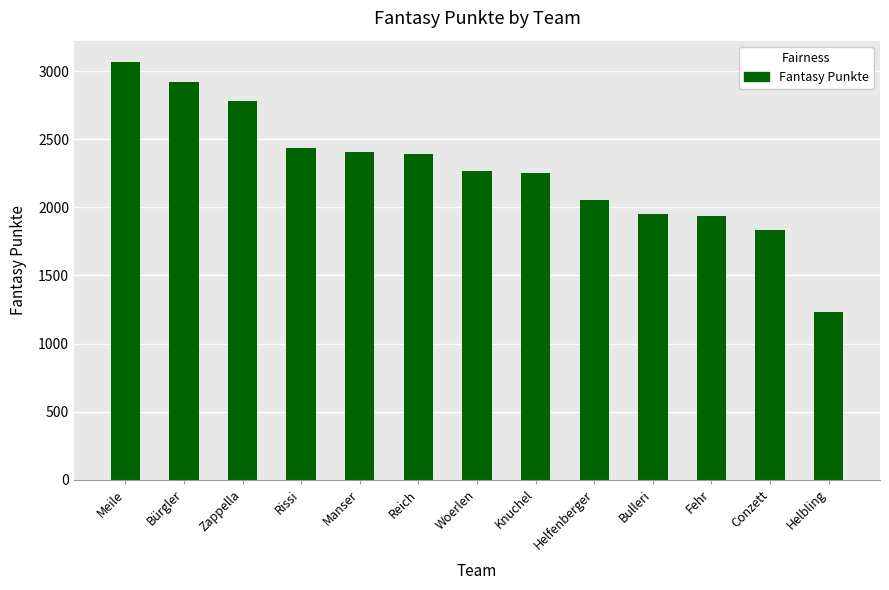

What position from the right is Knuchel?

6